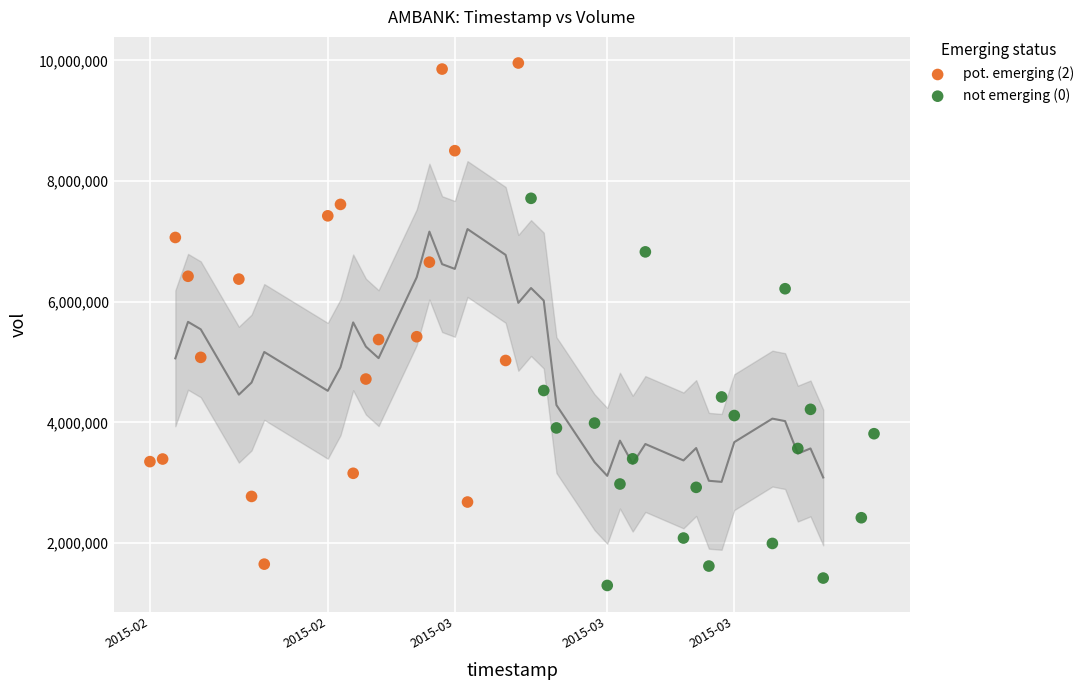

Which series contains the highest Y value?

pot. emerging (2)